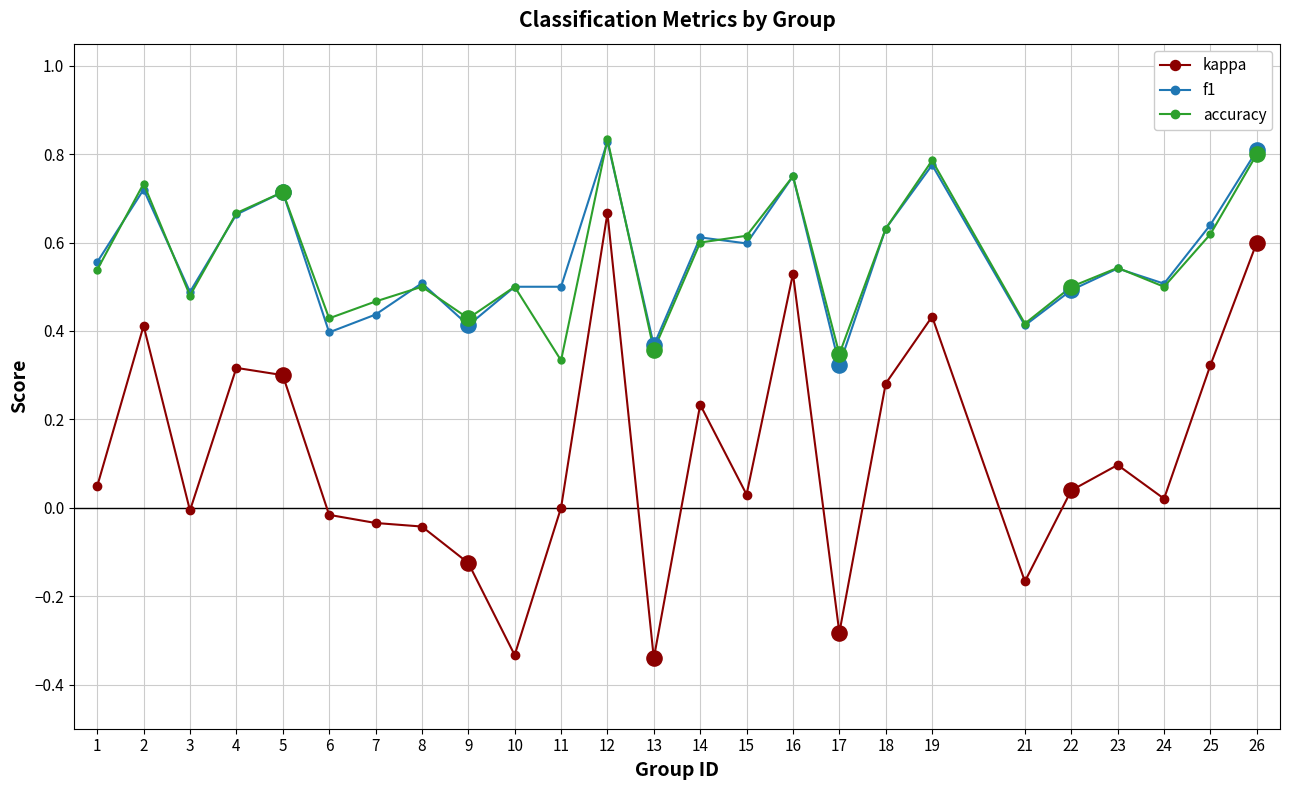

Which series has the widest spread of values?

kappa